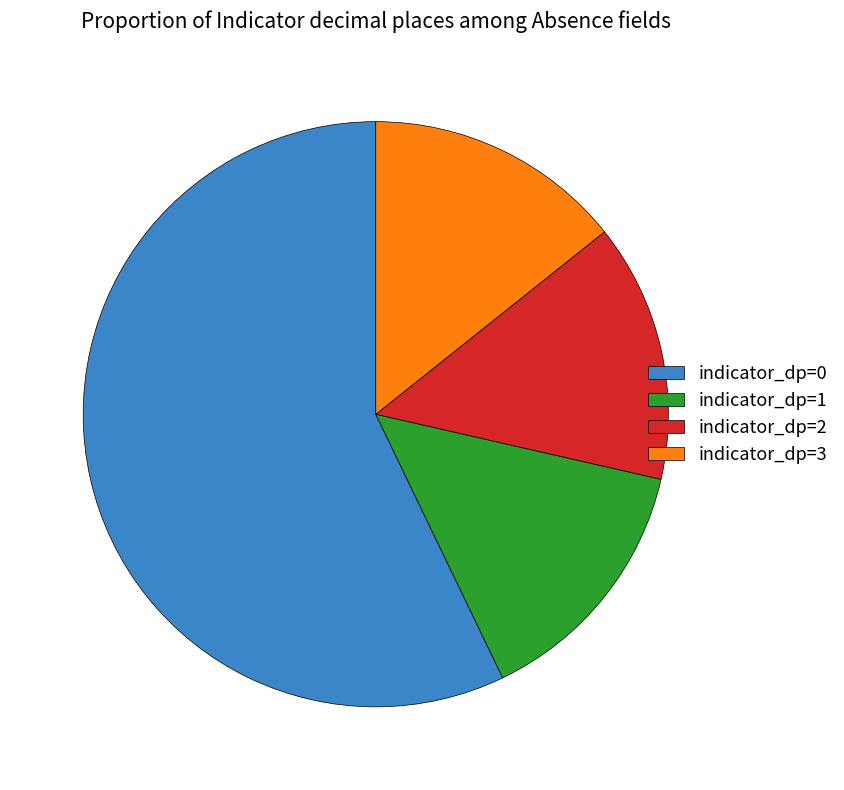

Which slice is the largest?

indicator_dp=0